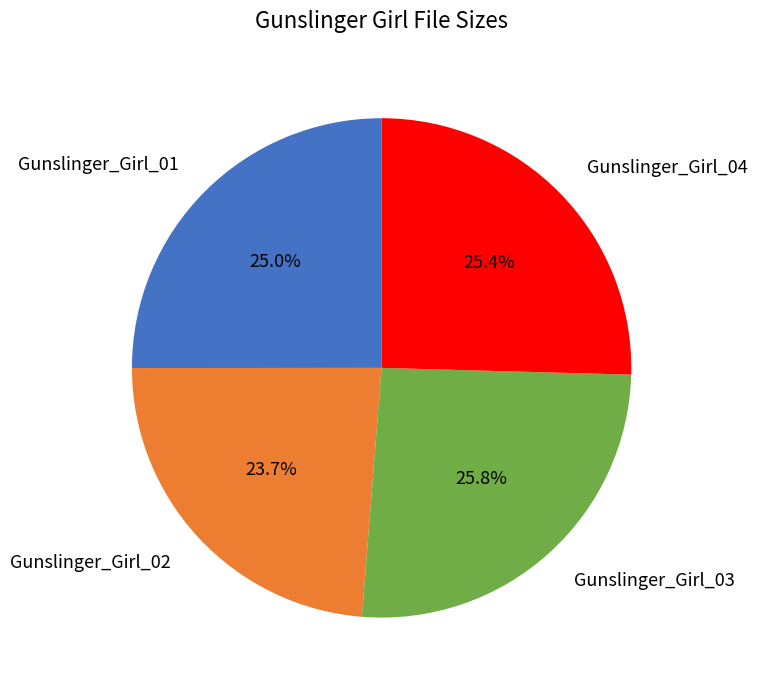

To the nearest percent, what percentage of the pie is Gunslinger_Girl_03?

26%